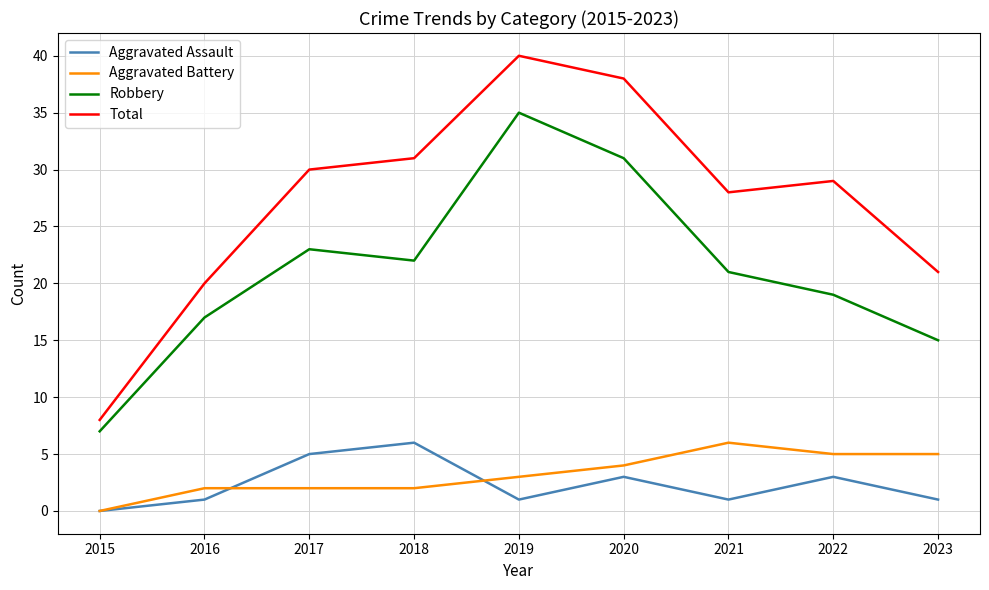

Which label corresponds to the smallest value in the chart?

2015